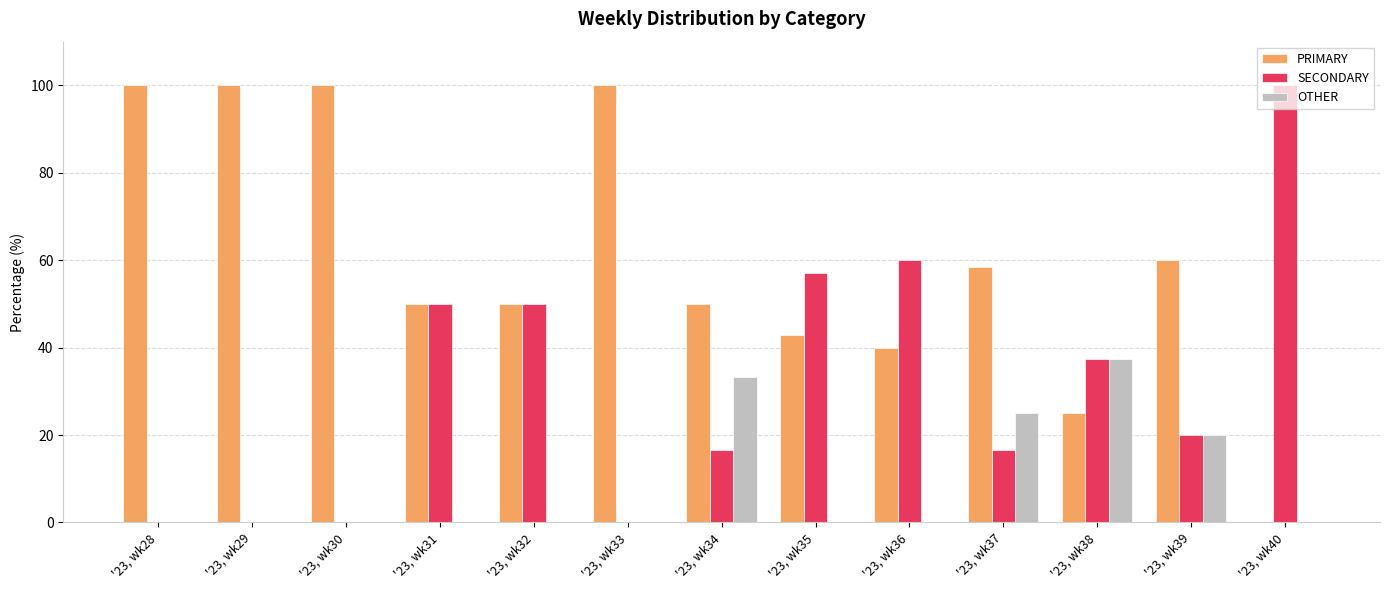

Is it true that PRIMARY equals 100.0 at '23, wk28?

True